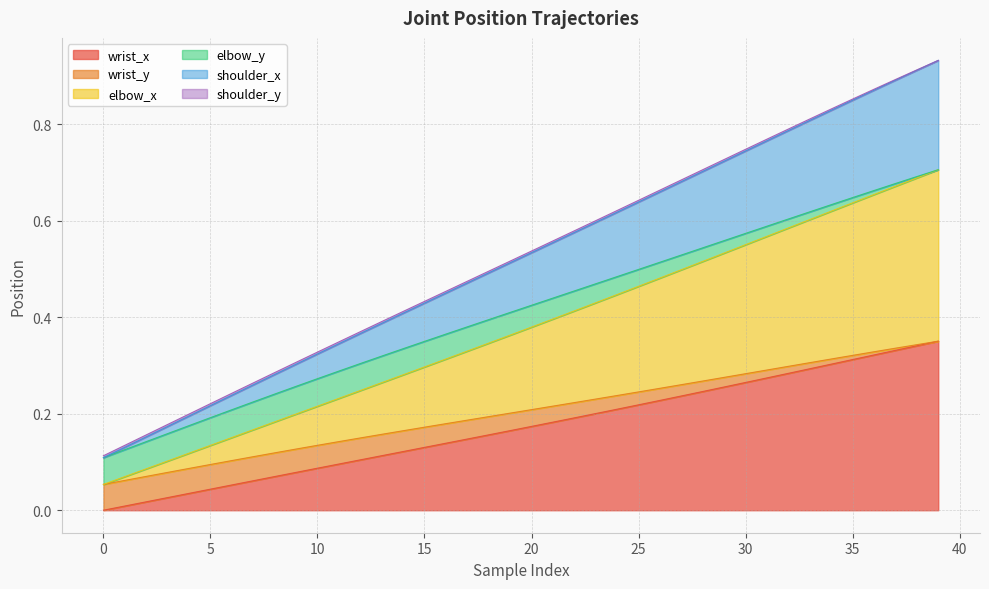

How many lines are shown in the chart?

6